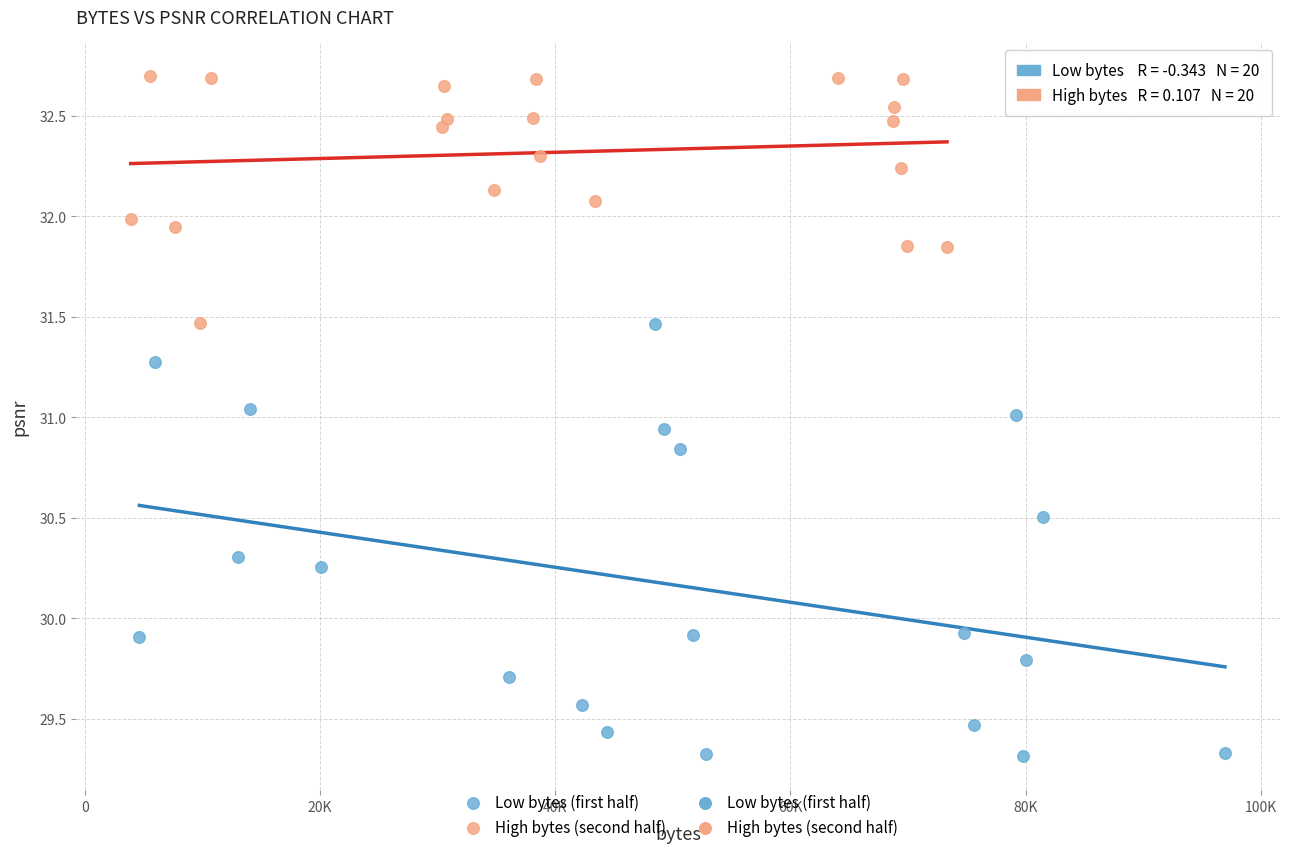

Which series reaches the maximum Y coordinate?

High bytes (second half)